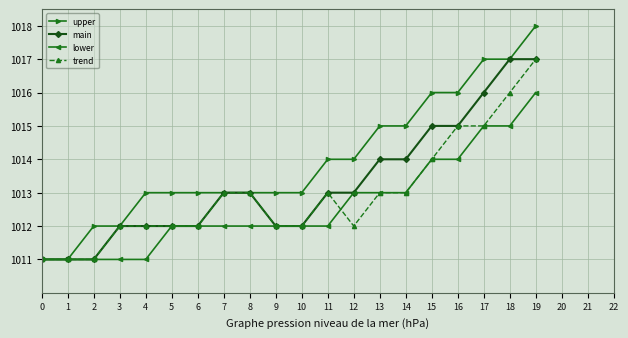

Is it true that upper equals 341 at 5?

False